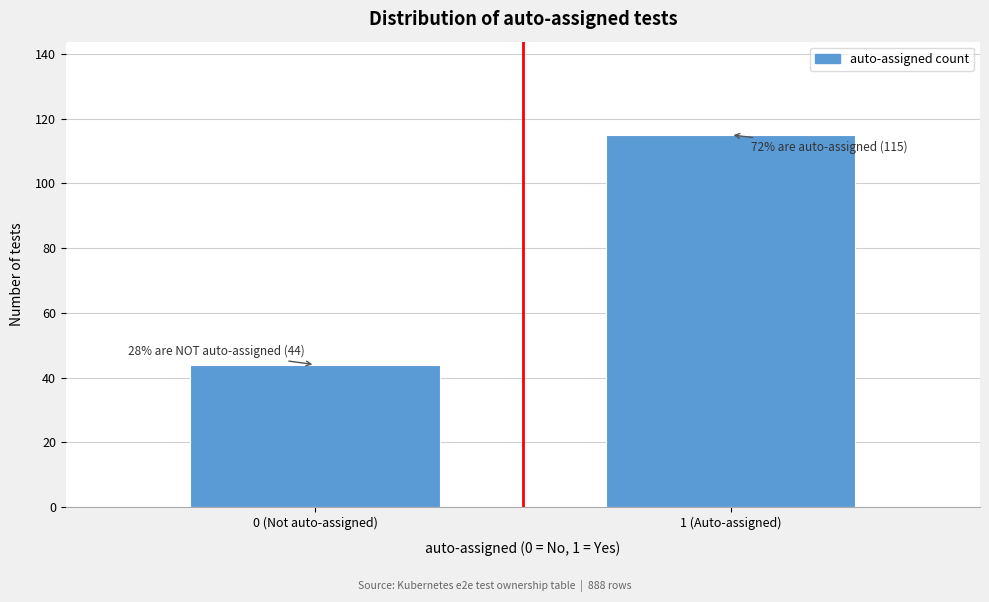

Reading left to right, transcribe all the data shown in this chart.

0 (Not auto-assigned)=44	1 (Auto-assigned)=115